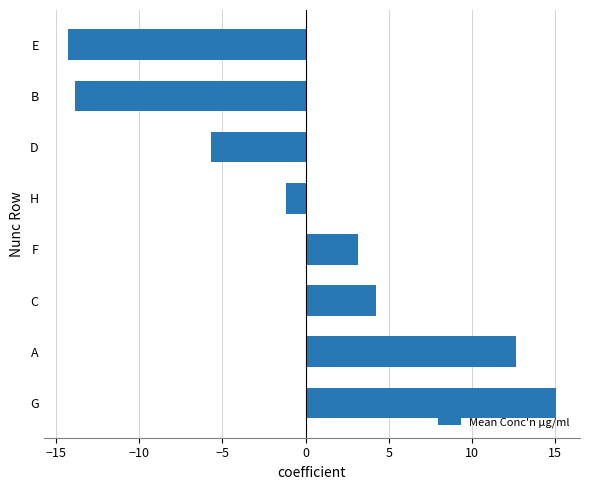

Is it true that the value at F is 3.1?

True